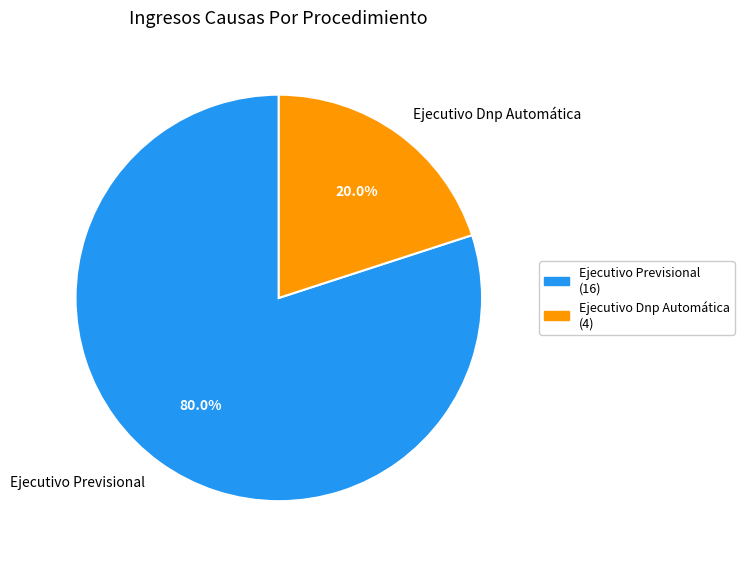

True or false: Ejecutivo Dnp Automática accounts for 20% of the total.

True